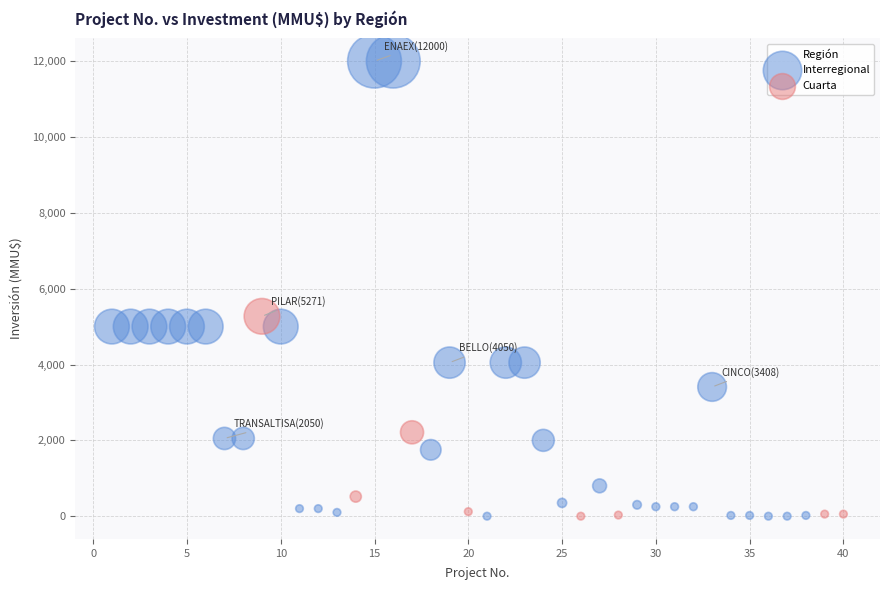

Which series has the widest spread of Y values?

Interregional